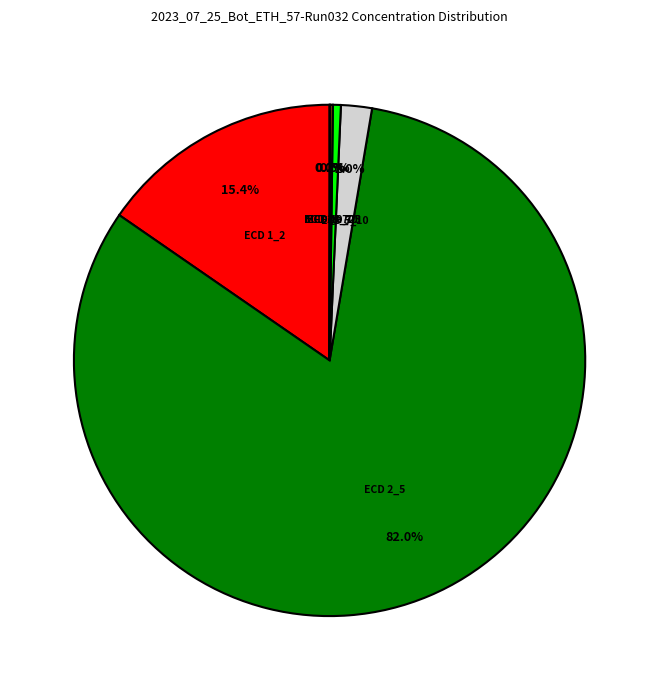

Does any single category account for the majority?

Yes